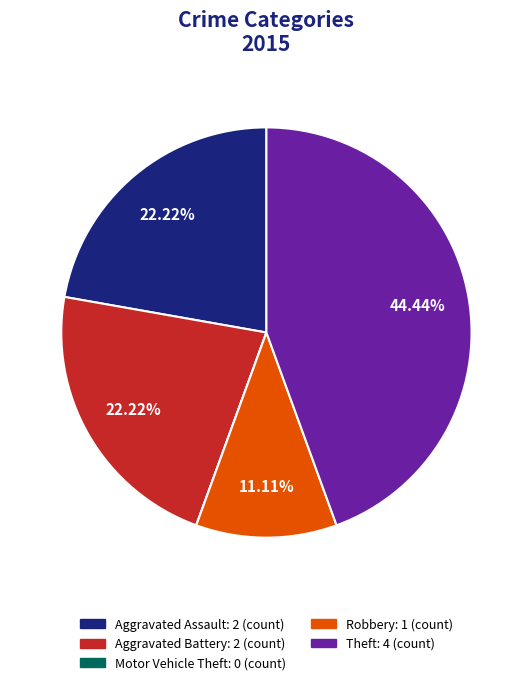

What is the largest slice in the pie chart?

Theft